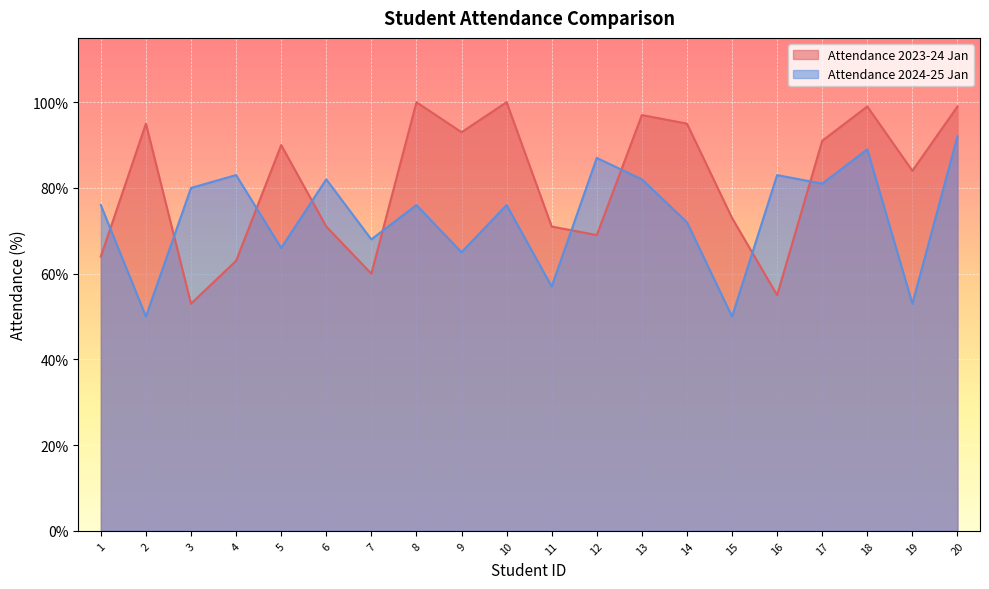

How many values in the Attendance 2023-24 Jan series are below 90?

10